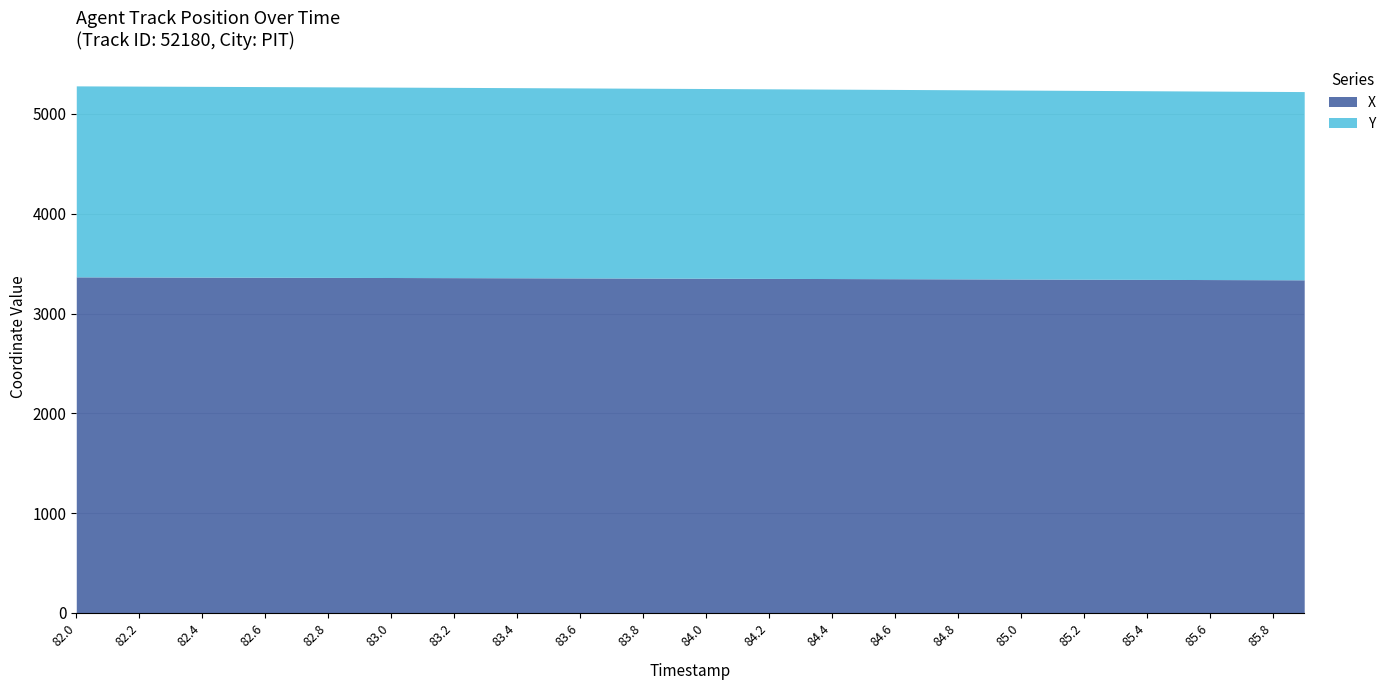

Which has a higher value, 85.3 or 82.3?

82.3